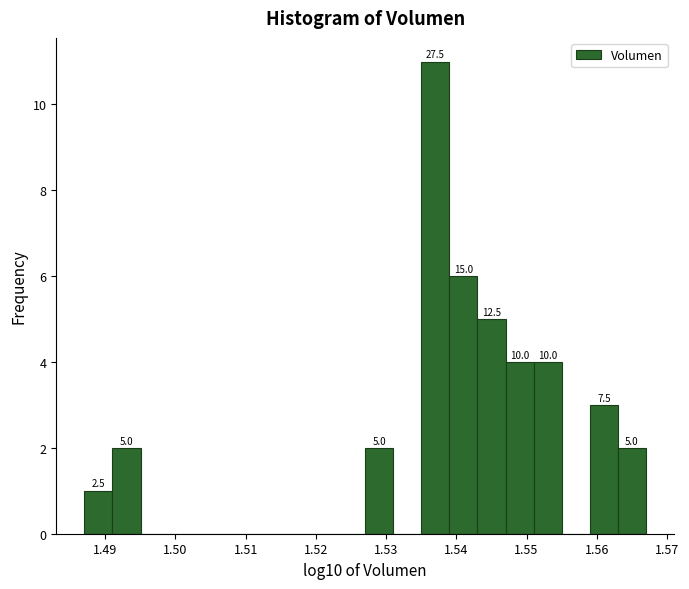

Read against the x-axis, roughly where is the centre of the tallest bar?

1.537